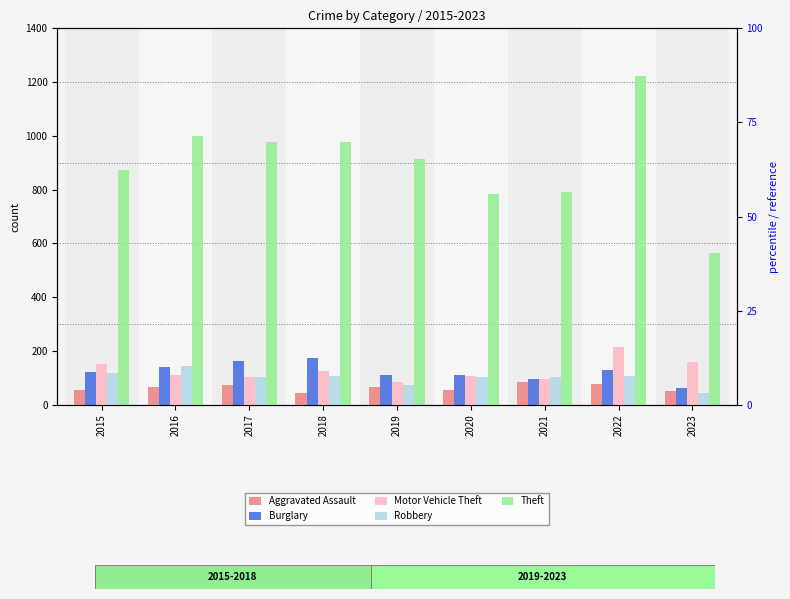

How many bars are there in total?

45